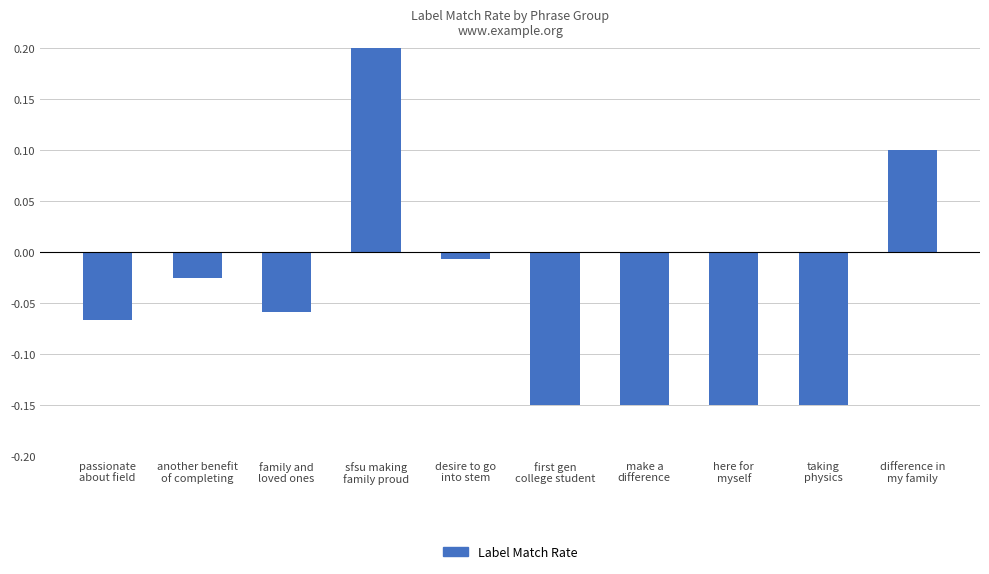

How many bars are there in total?

10